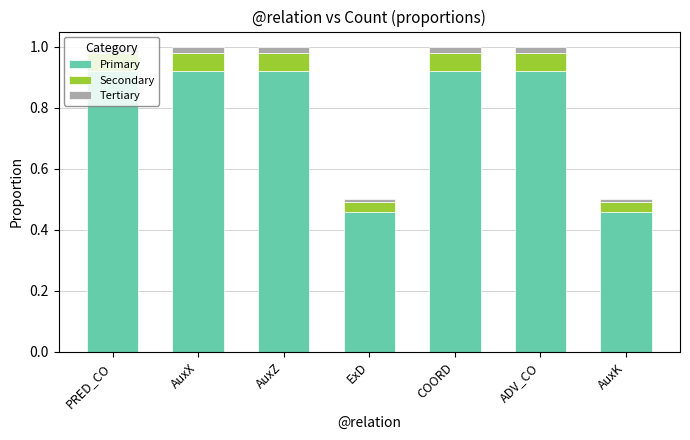

Is it true that Primary equals 0.6 at AuxZ?

False